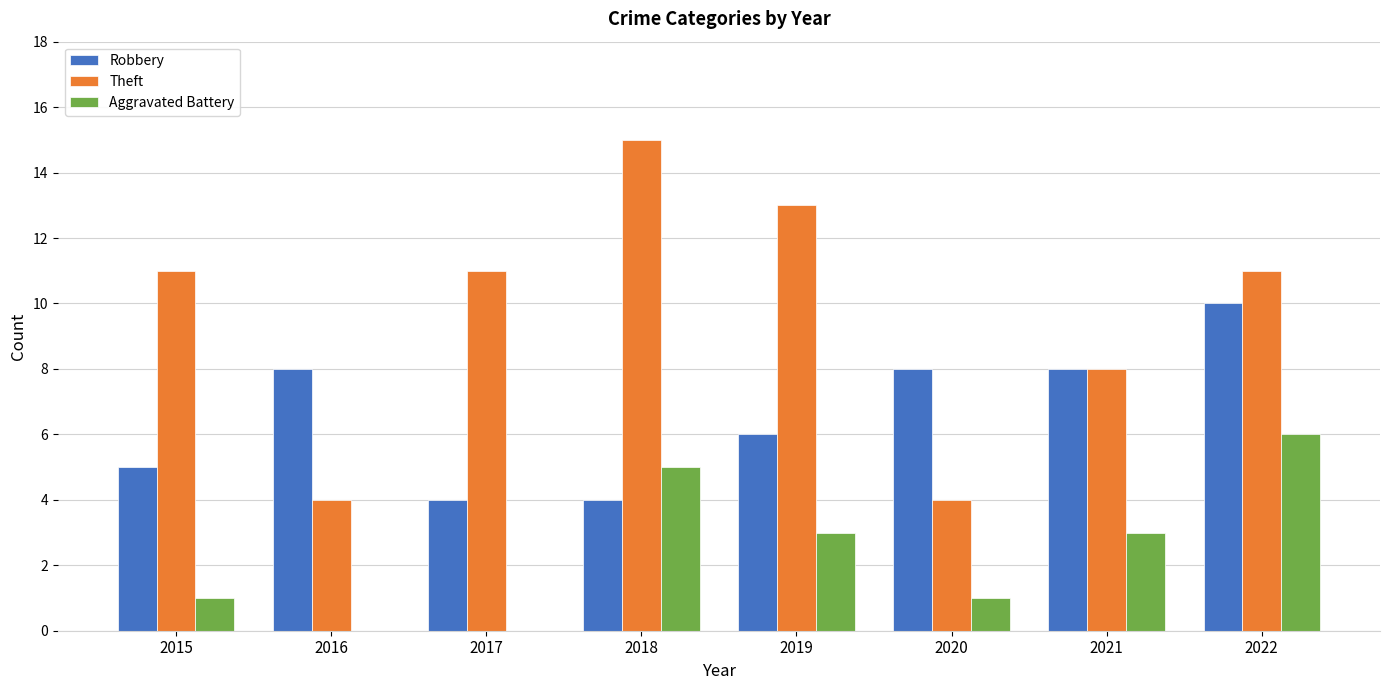

What is the greatest value displayed?

15